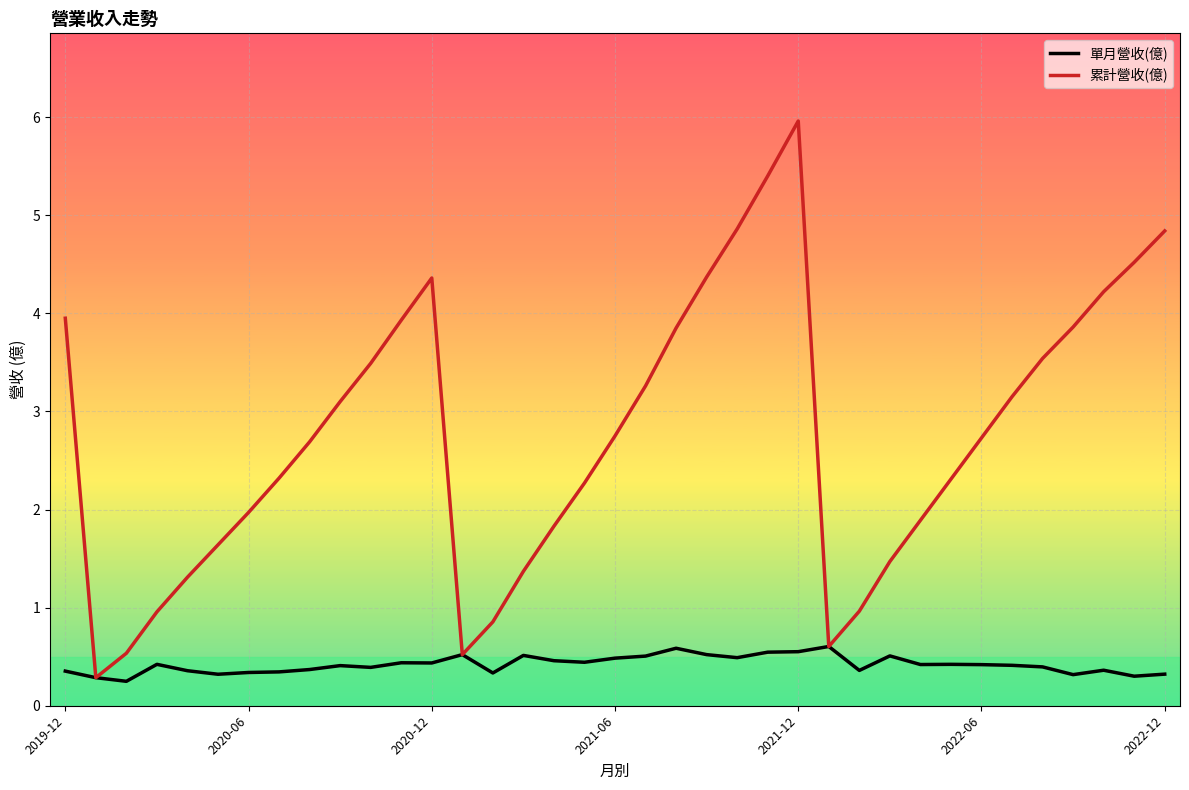

What is the highest value of the 累計營收(億) series?

6.0